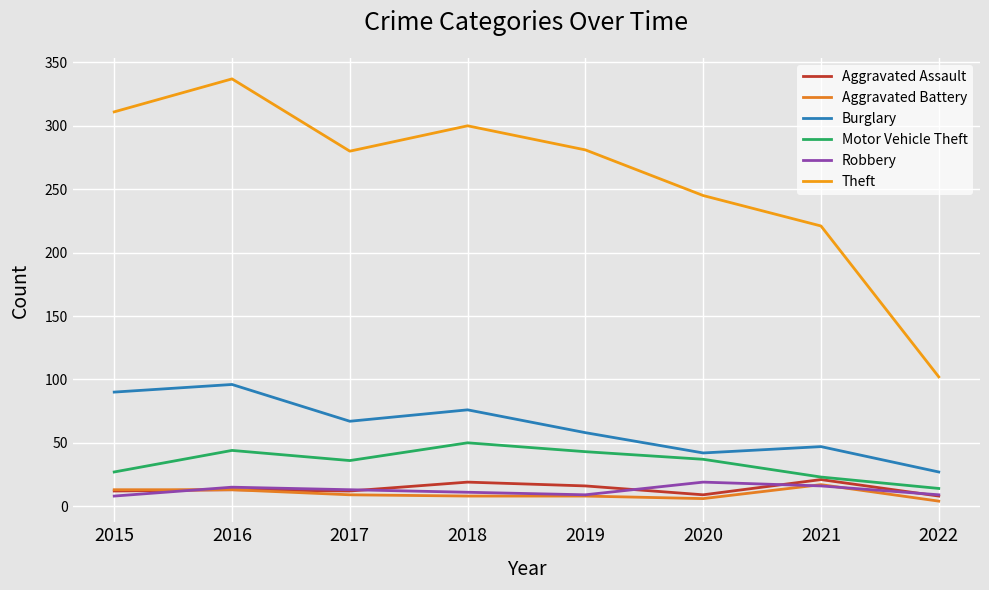

How many lines are shown in the chart?

6